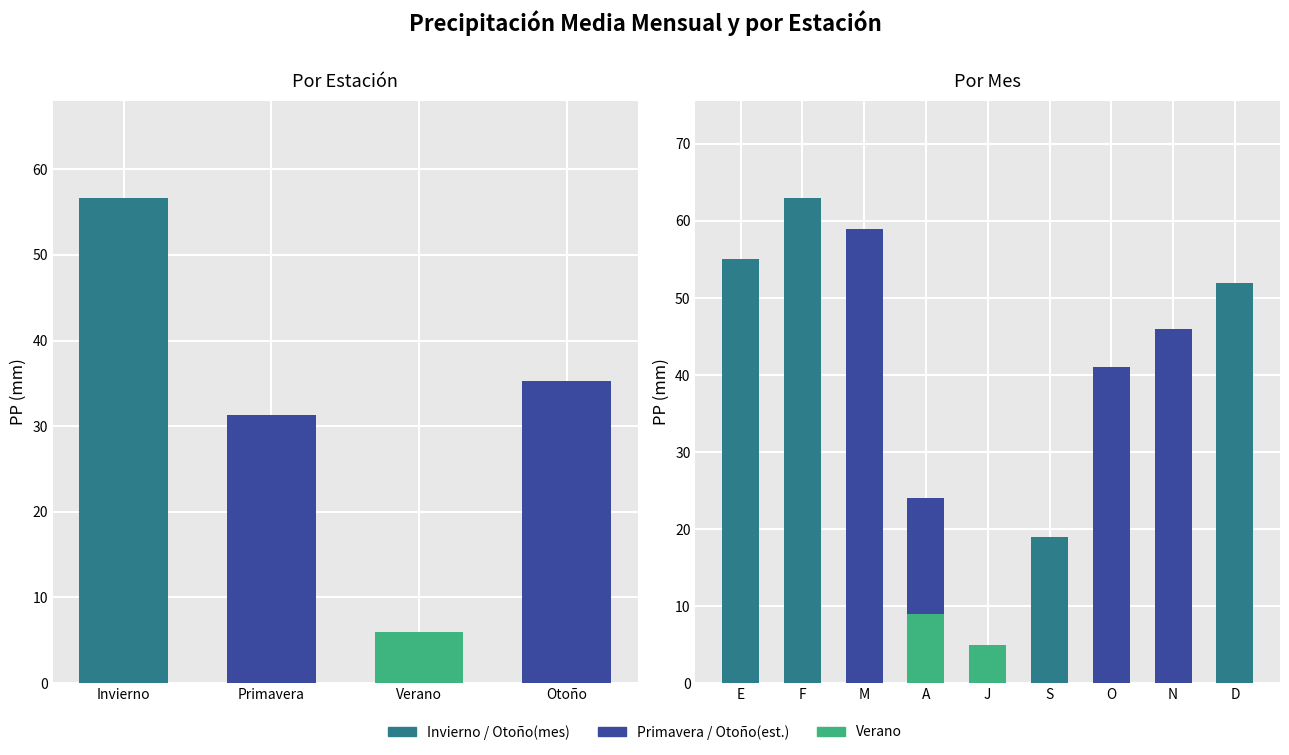

What is the average value?

32